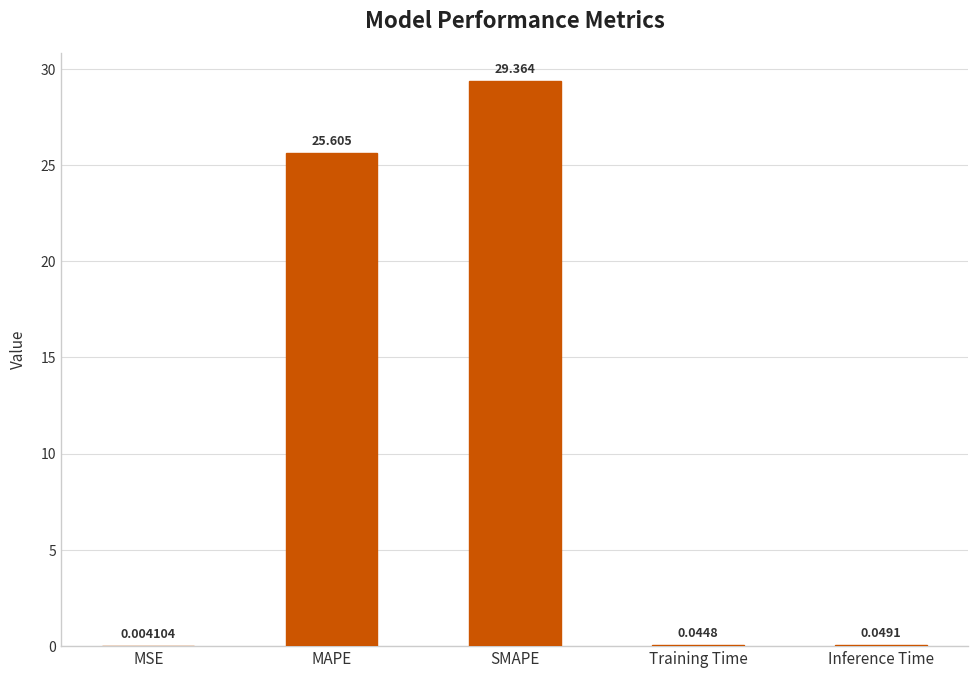

Which has a higher value, MAPE or MSE?

MAPE